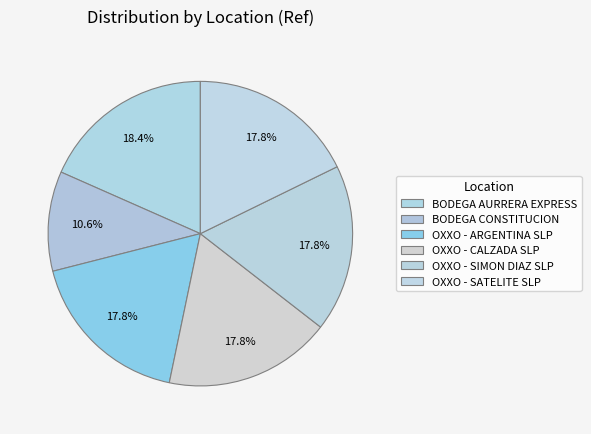

Count the number of slices in the pie.

6